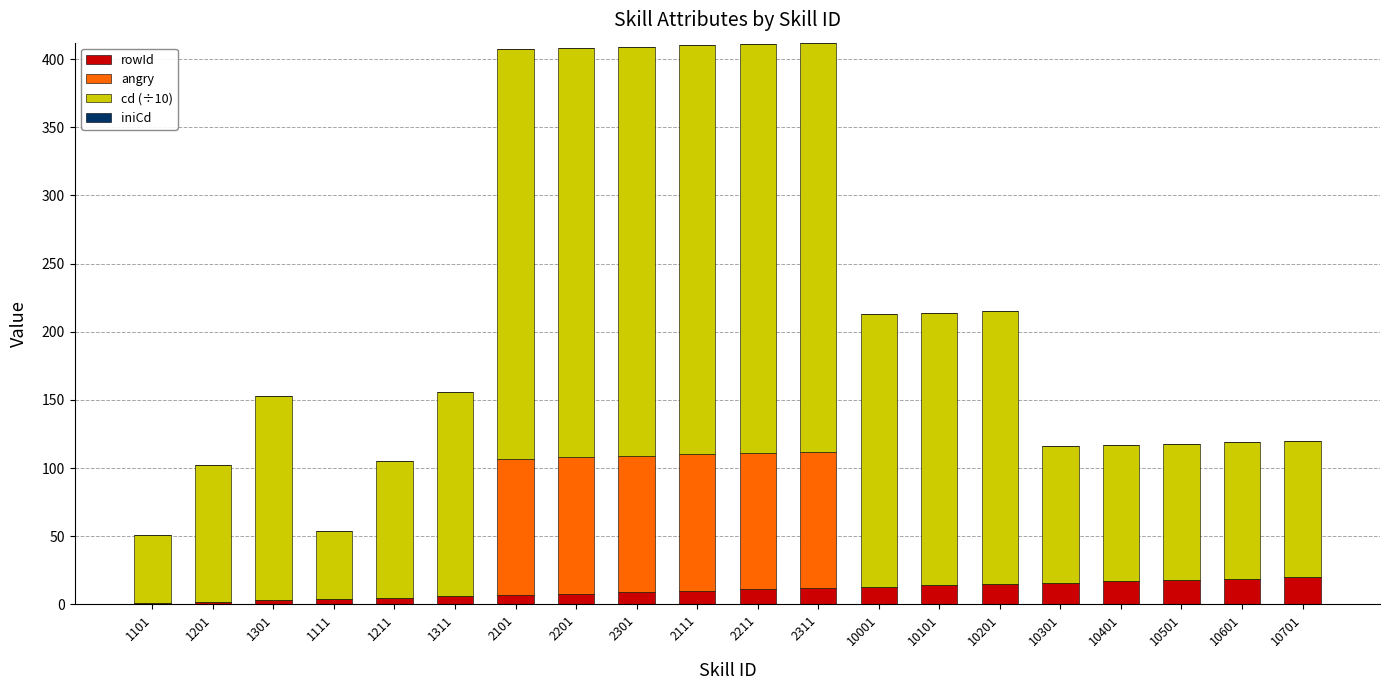

True or false: rowId has a value of 6 at 1311.

True